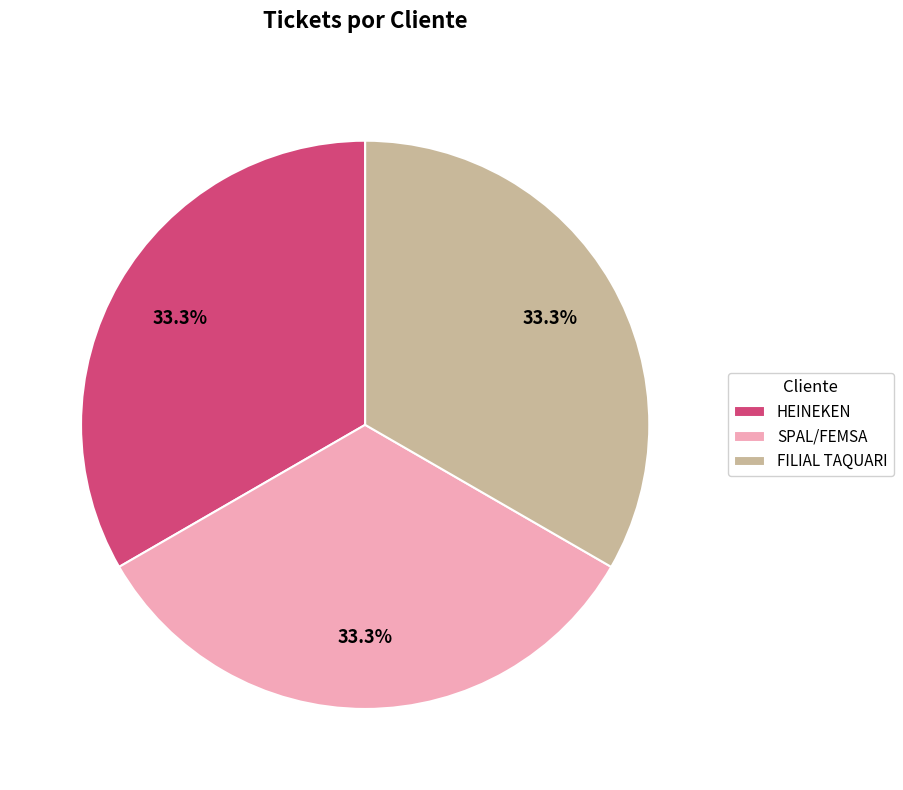

To the nearest percent, what is the average slice percentage?

33%